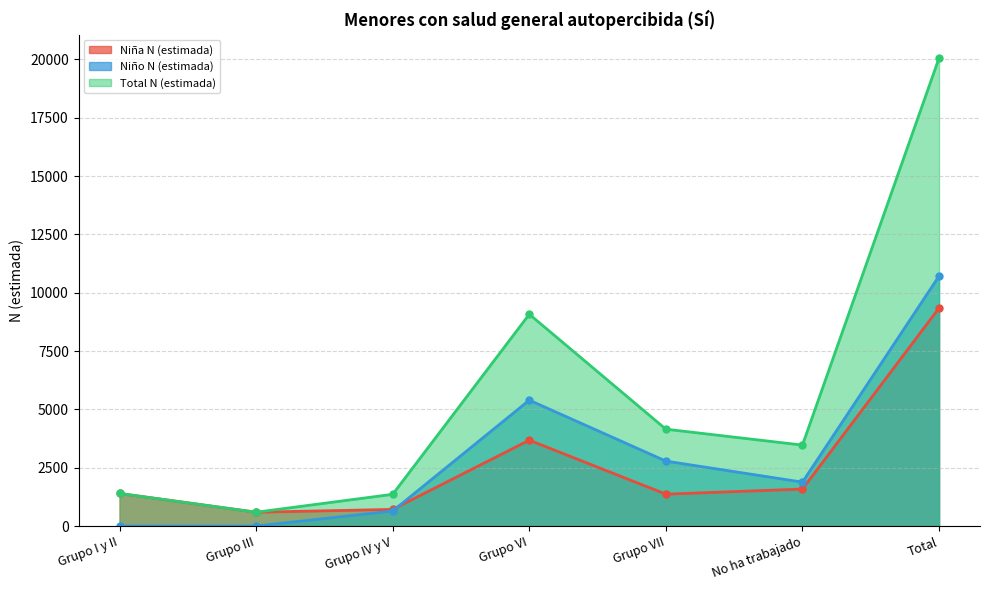

The value of Niña N (estimada) at Grupo IV y V is 1230. True or false?

False